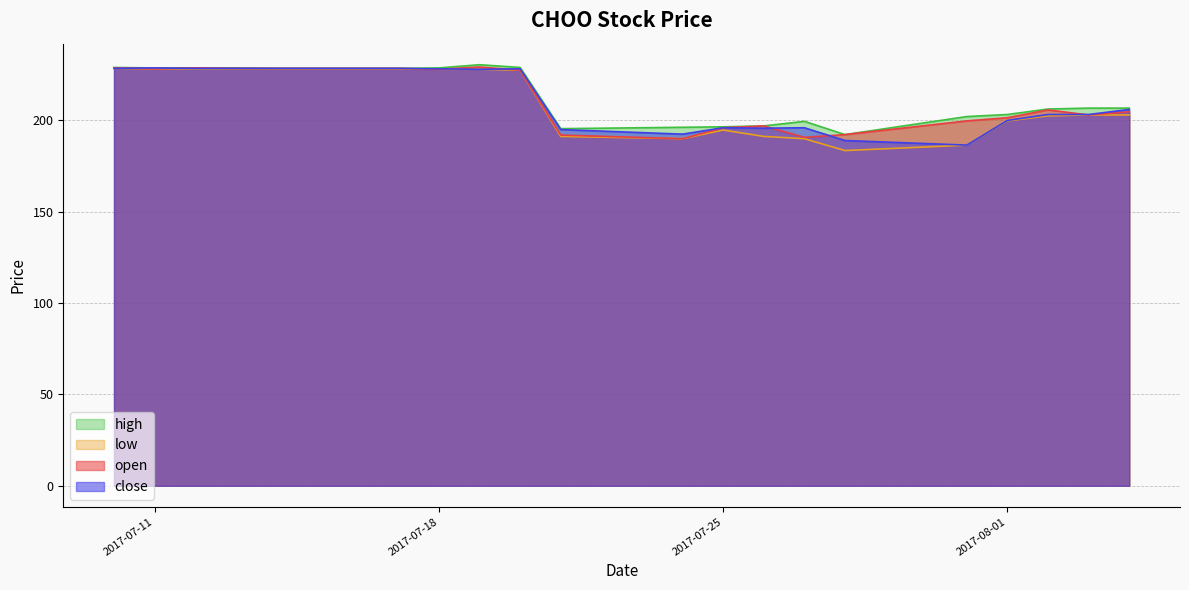

Is the value of close at 2017-08-02 greater than the value of low at 2017-07-26?

Yes